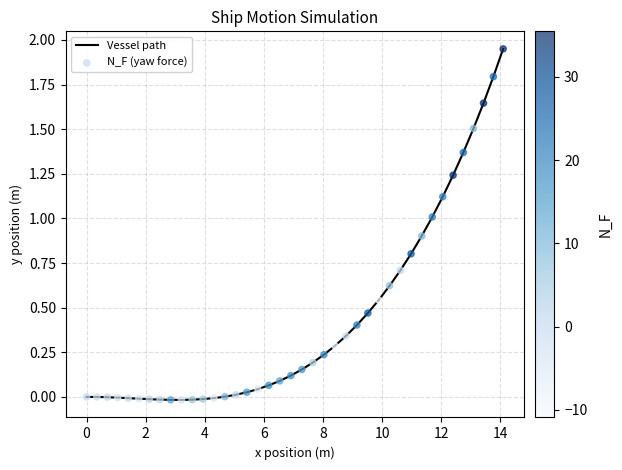

What is the difference between the maximum and minimum values?

2.0